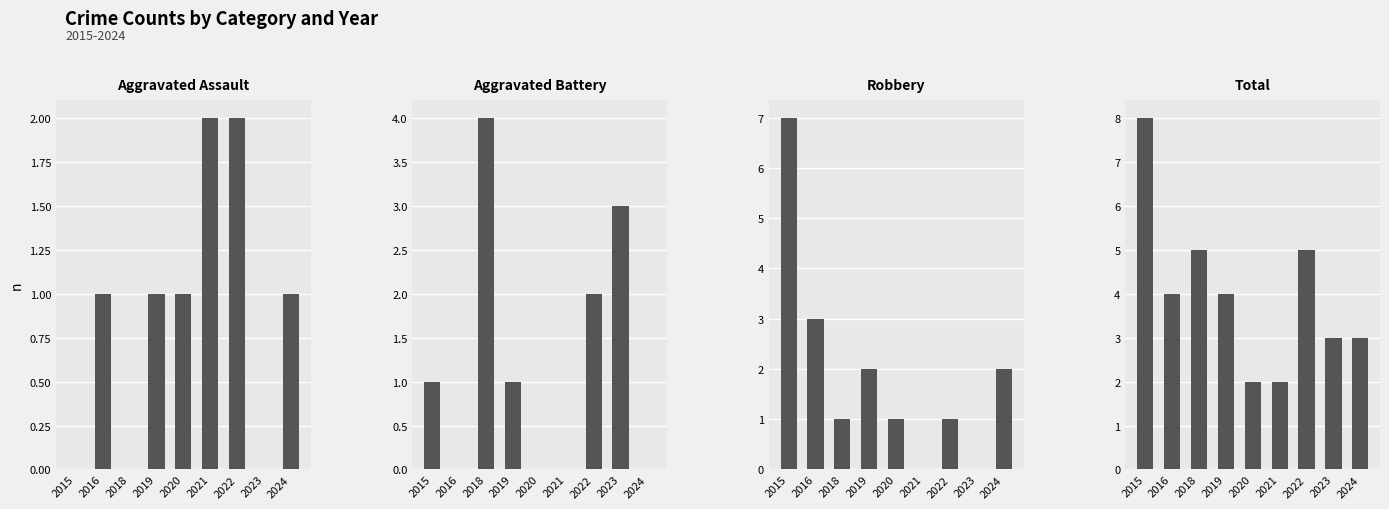

What is the difference between the Robbery values at 2023 and 2016?

3